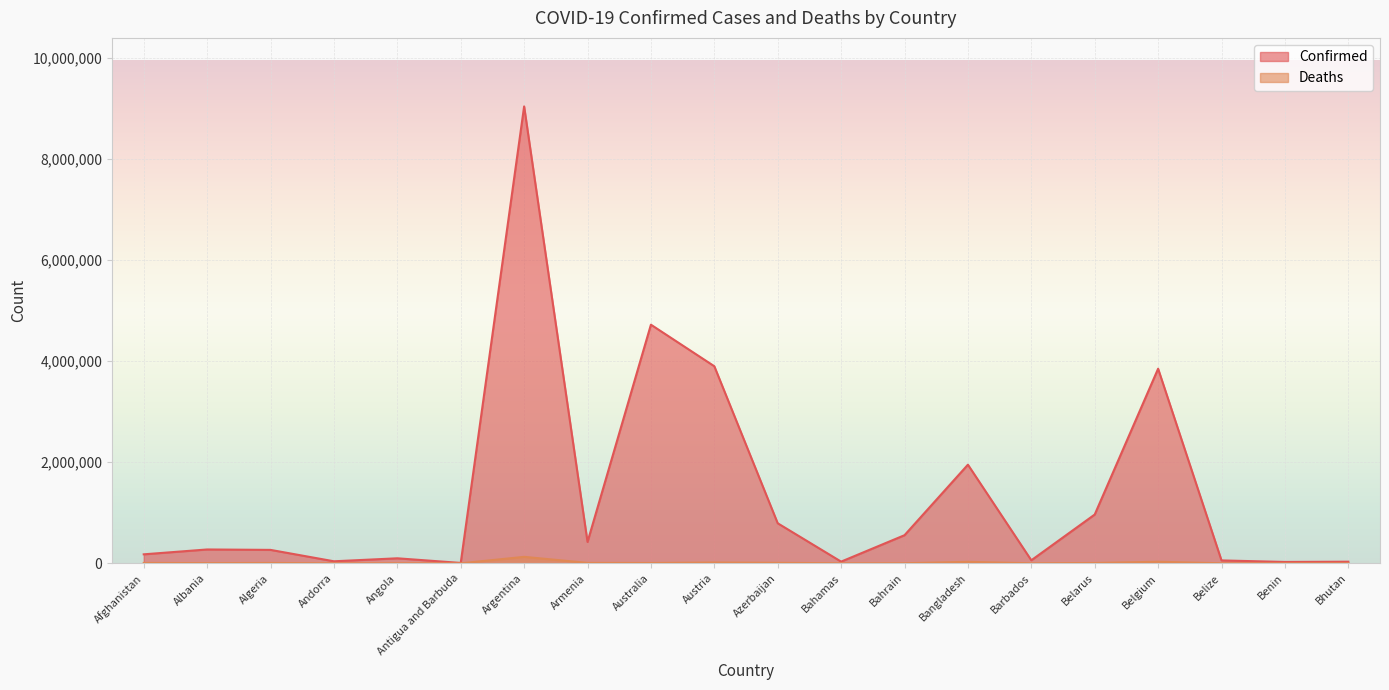

Which category has the lowest value in the Confirmed series?

Antigua and Barbuda